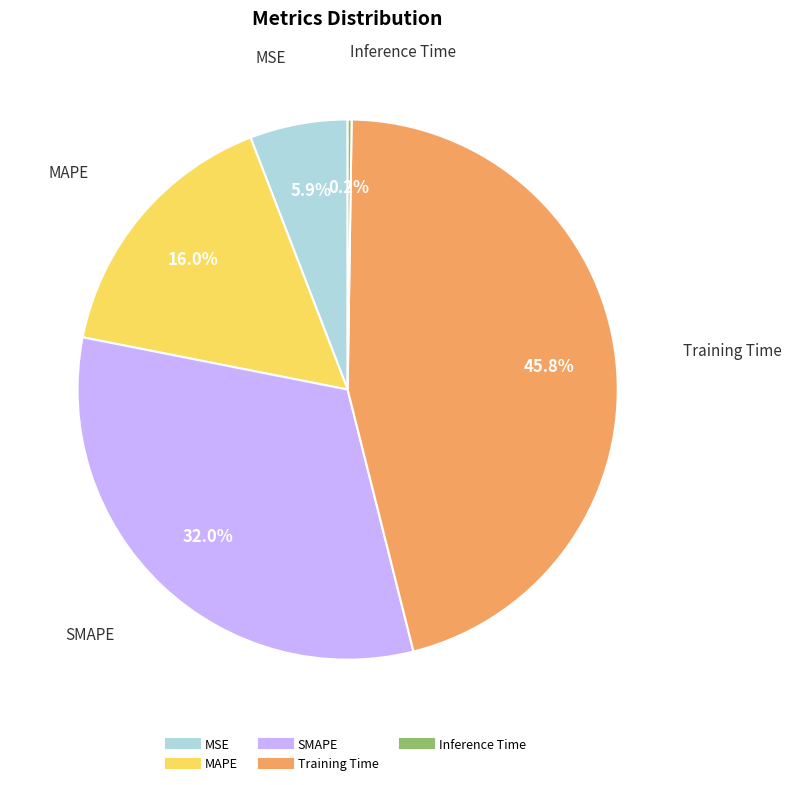

To the nearest percent, what is the average slice percentage?

20%